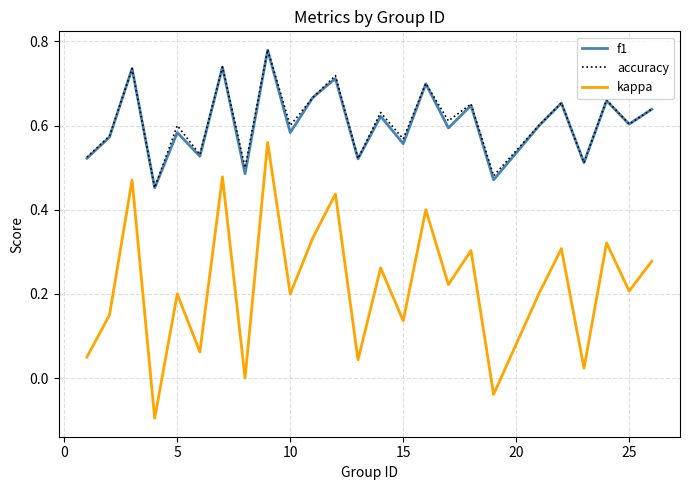

True or false: f1 and kappa cross at least once.

False